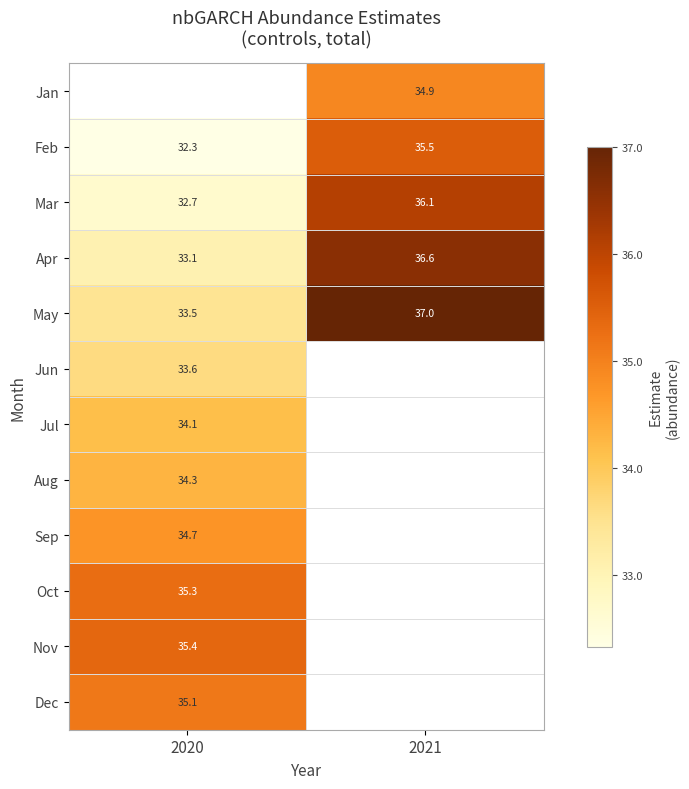

How many distinct data groups are displayed?

12